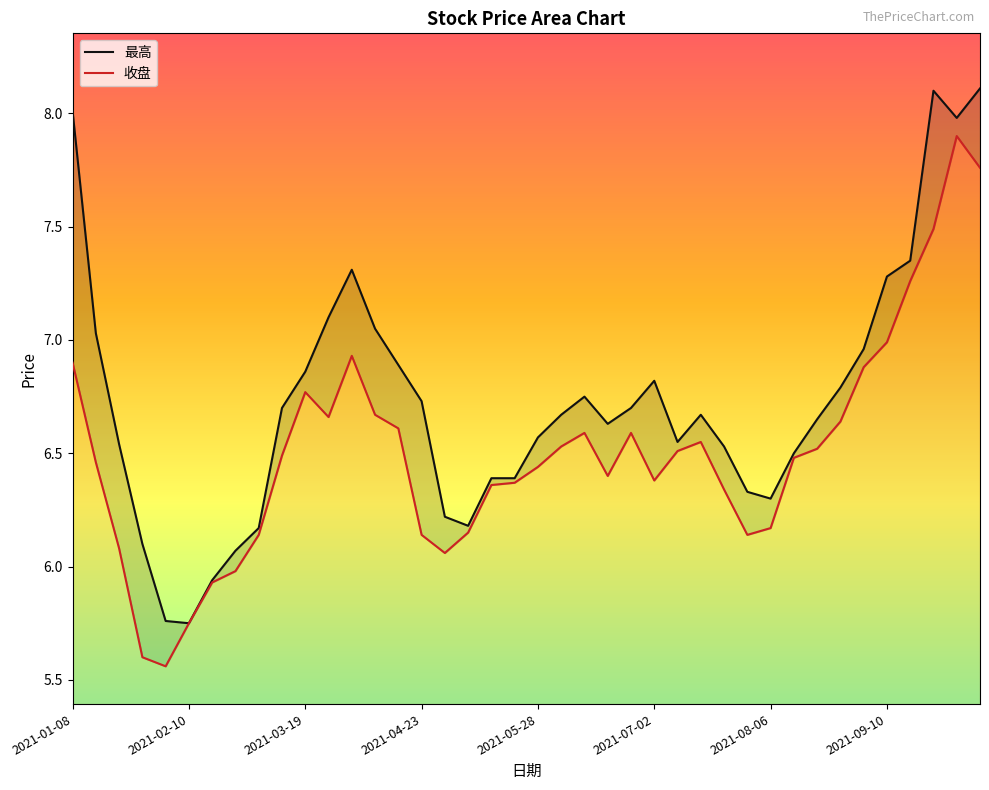

Reading left to right, what are all the values shown in this chart?

收盘: 2021-01-08=6.9	2021-01-15=6.5	2021-01-22=6.1	2021-01-29=5.6	2021-02-05=5.6	2021-02-10=5.8	2021-02-19=5.9	2021-02-26=6.0	2021-03-05=6.1	2021-03-12=6.5	2021-03-19=6.8	2021-03-26=6.7	2021-04-02=6.9	2021-04-09=6.7	2021-04-16=6.6	2021-04-23=6.1	2021-04-30=6.1	2021-05-07=6.2	2021-05-14=6.4	2021-05-21=6.4	2021-05-28=6.4	2021-06-04=6.5	2021-06-11=6.6	2021-06-18=6.4	2021-06-25=6.6	2021-07-02=6.4	2021-07-09=6.5	2021-07-16=6.5	2021-07-23=6.3	2021-07-30=6.1	2021-08-06=6.2	2021-08-13=6.5	2021-08-20=6.5	2021-08-27=6.6	2021-09-03=6.9	2021-09-10=7.0	2021-09-17=7.3	2021-09-24=7.5	2021-09-30=7.9	2021-10-08=7.8
最高: 2021-01-08=8.0	2021-01-15=7.0	2021-01-22=6.5	2021-01-29=6.1	2021-02-05=5.8	2021-02-10=5.8	2021-02-19=5.9	2021-02-26=6.1	2021-03-05=6.2	2021-03-12=6.7	2021-03-19=6.9	2021-03-26=7.1	2021-04-02=7.3	2021-04-09=7.0	2021-04-16=6.9	2021-04-23=6.7	2021-04-30=6.2	2021-05-07=6.2	2021-05-14=6.4	2021-05-21=6.4	2021-05-28=6.6	2021-06-04=6.7	2021-06-11=6.8	2021-06-18=6.6	2021-06-25=6.7	2021-07-02=6.8	2021-07-09=6.5	2021-07-16=6.7	2021-07-23=6.5	2021-07-30=6.3	2021-08-06=6.3	2021-08-13=6.5	2021-08-20=6.7	2021-08-27=6.8	2021-09-03=7.0	2021-09-10=7.3	2021-09-17=7.3	2021-09-24=8.1	2021-09-30=8.0	2021-10-08=8.1